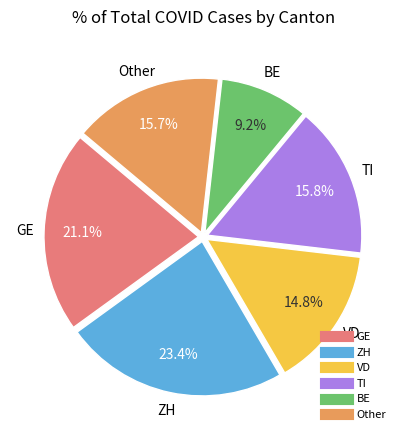

How many segments does this pie chart have?

6